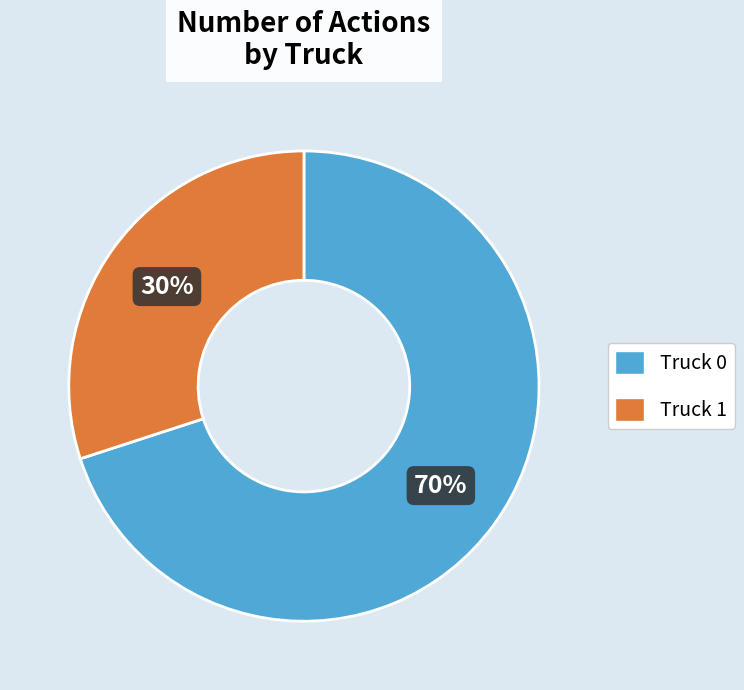

What is the ratio of the value at Truck 0 to the value at Truck 1?

2.3